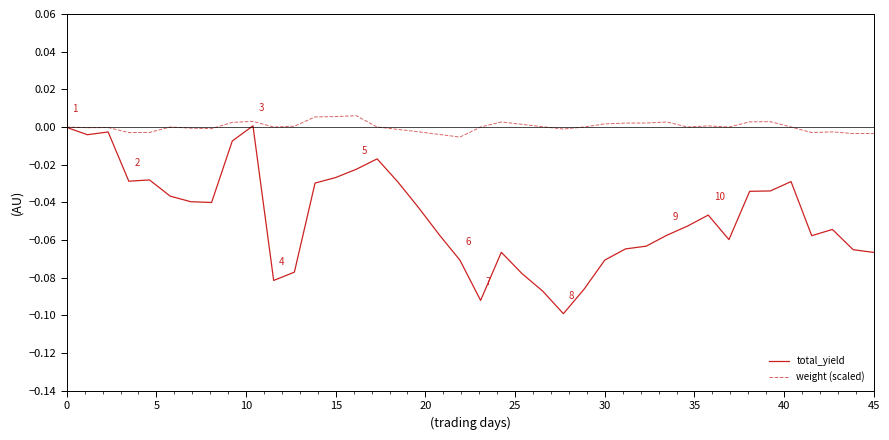

Which series has the largest range (max minus min)?

total_yield